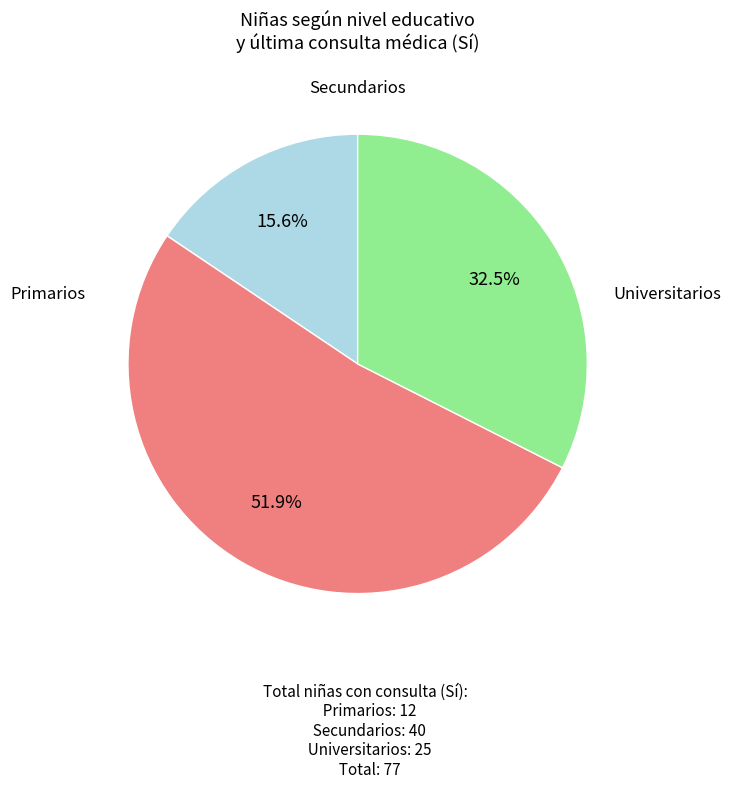

Is Secundarios the majority of the pie?

No